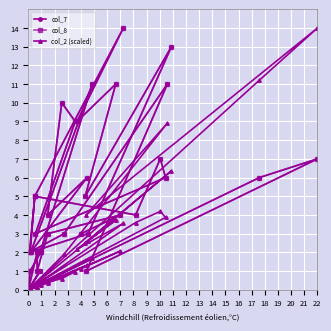

True or false: col_7 and col_8 cross at least once.

False